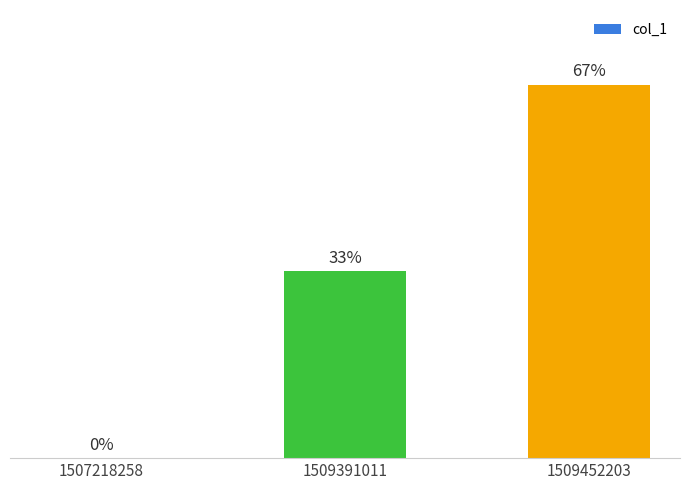

What is the change in value from 1507218258 to 1509452203?

+66.7